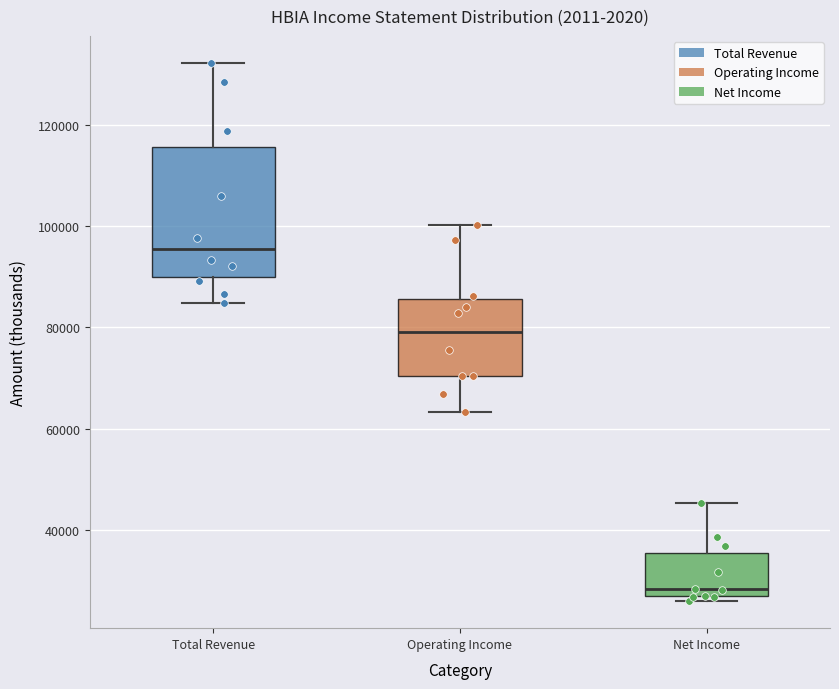

Comparing the boxes themselves (not the whiskers), which one is the tallest?

Total Revenue